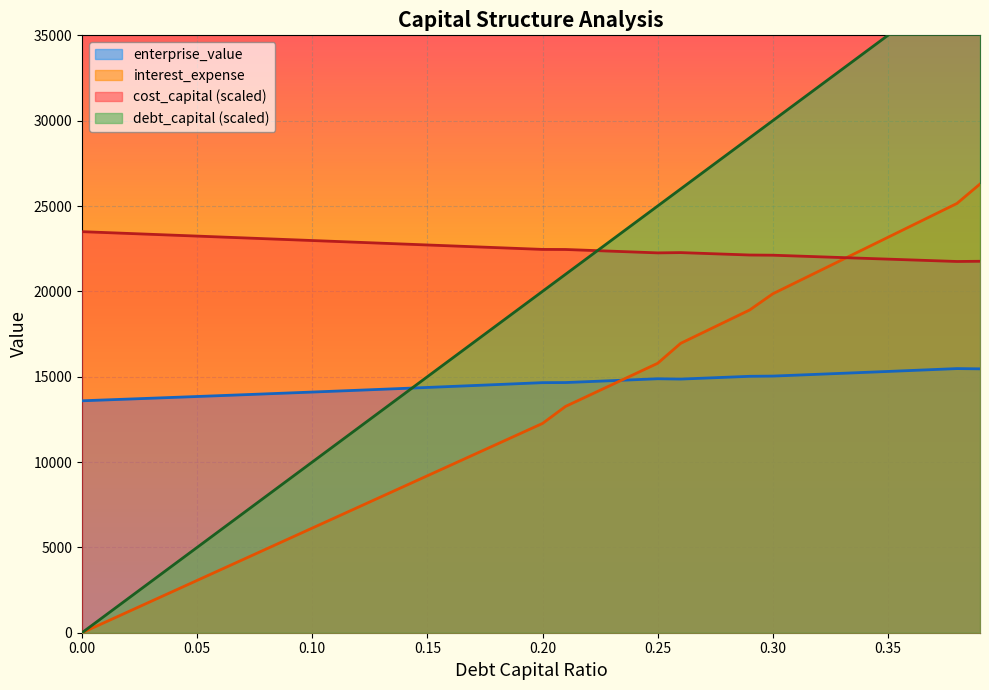

How many lines are shown in the chart?

4